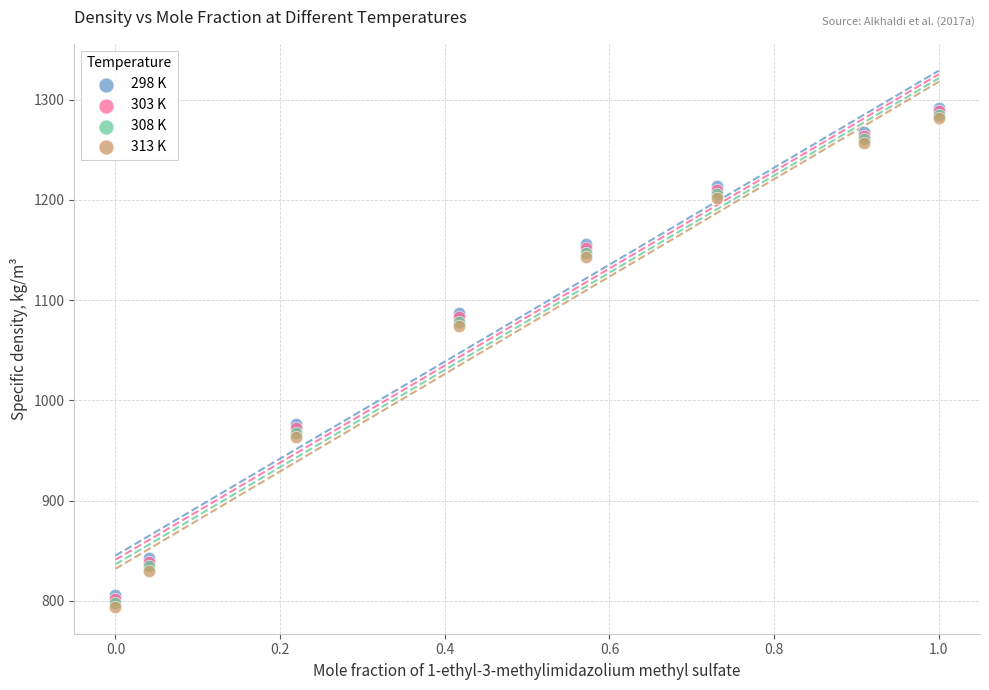

What are all the series names shown in the legend?

298 K, 303 K, 308 K, 313 K